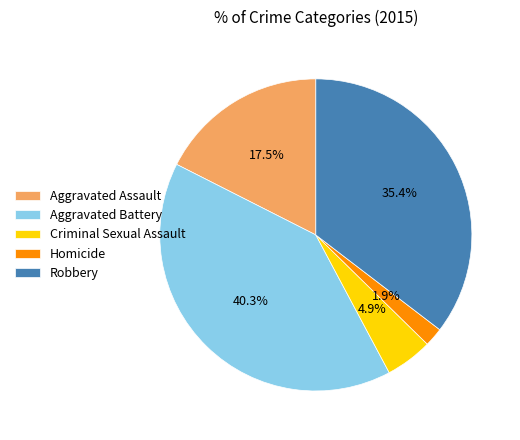

To the nearest percent, what portion does Robbery represent?

35%